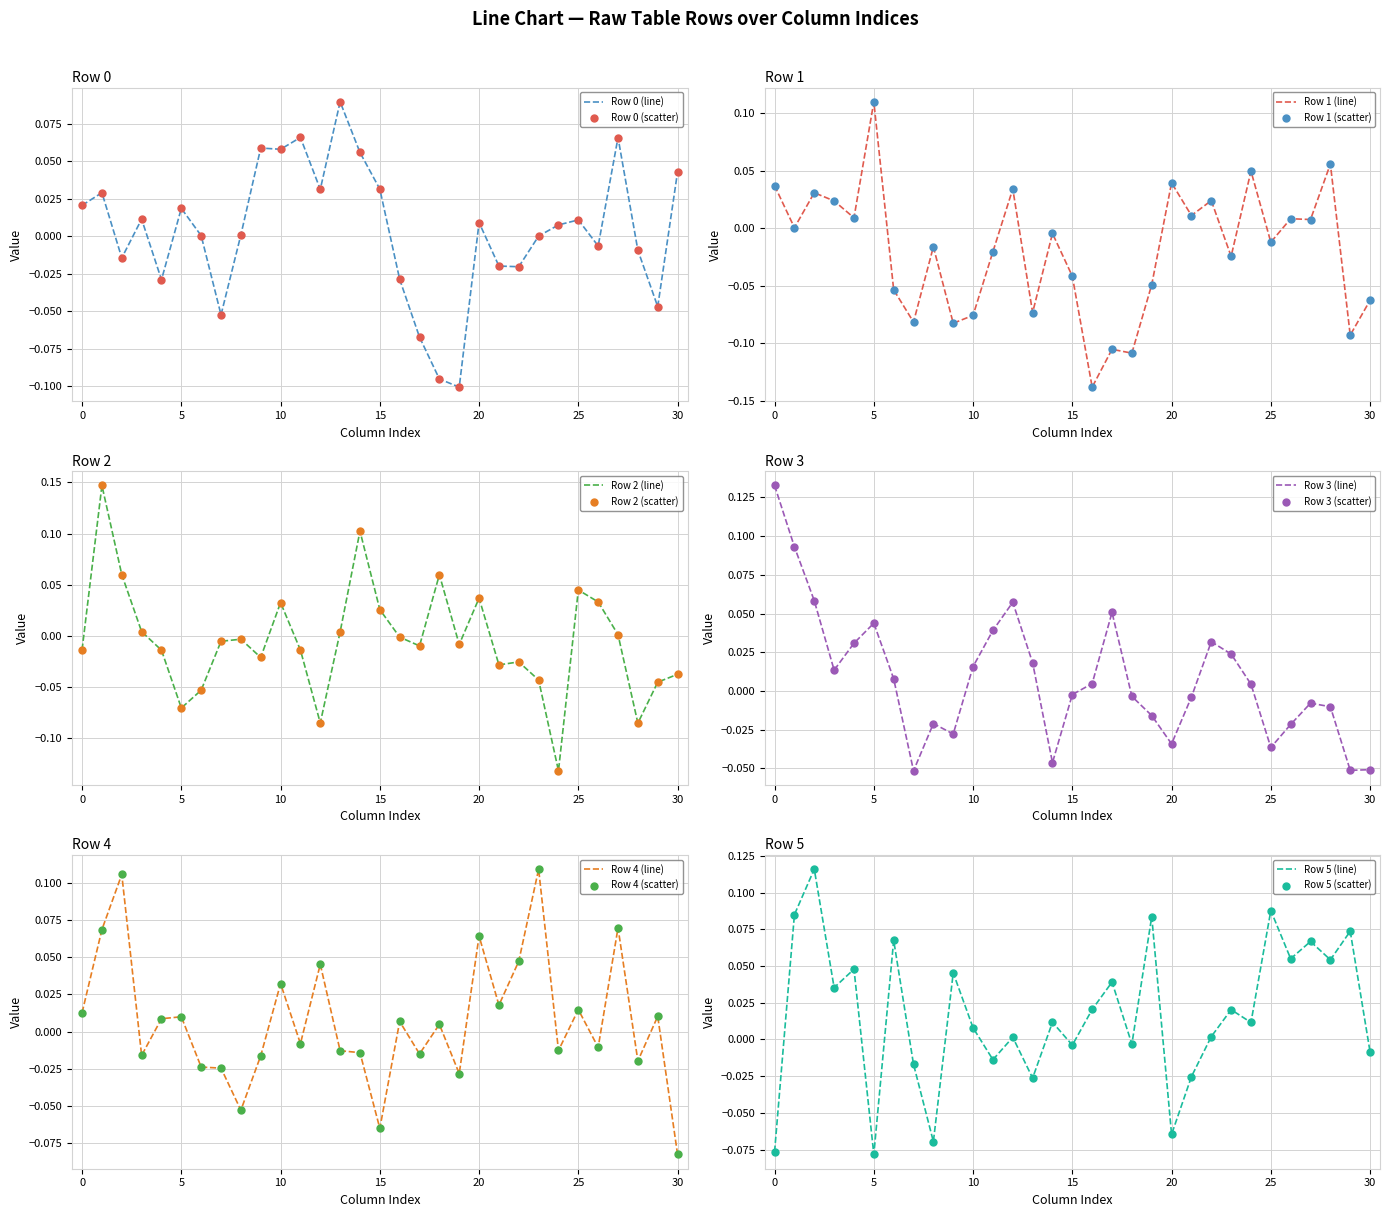

Which series reaches the maximum Y coordinate?

Row 2